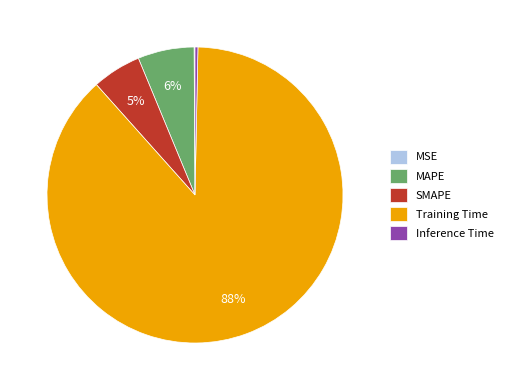

To the nearest percent, what is the average slice percentage?

20%